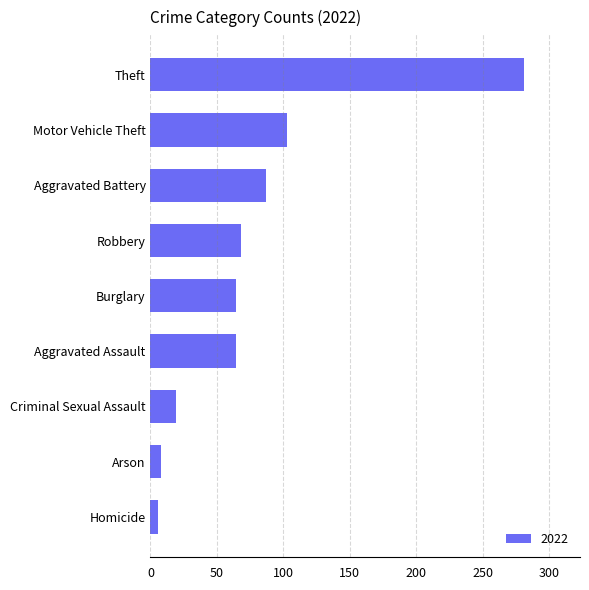

What is the average value?

78